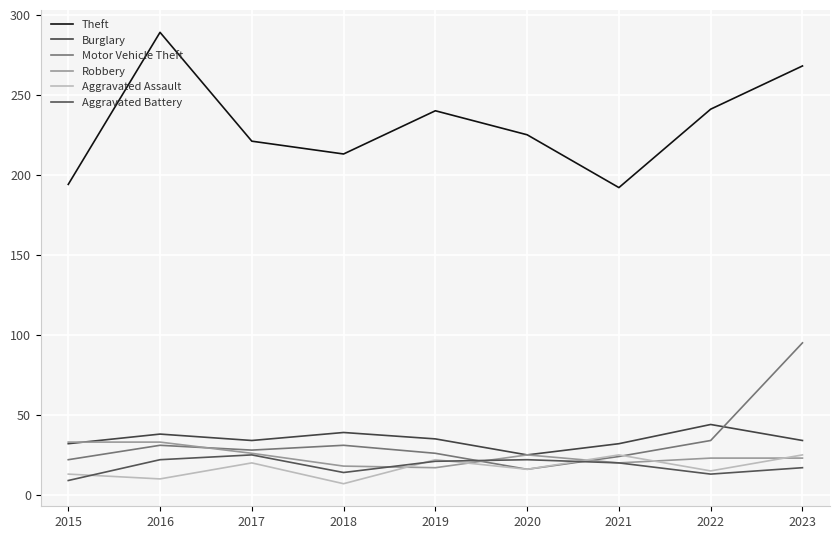

Is the value of Aggravated Assault at 2022 greater than the value of Aggravated Battery at 2015?

Yes